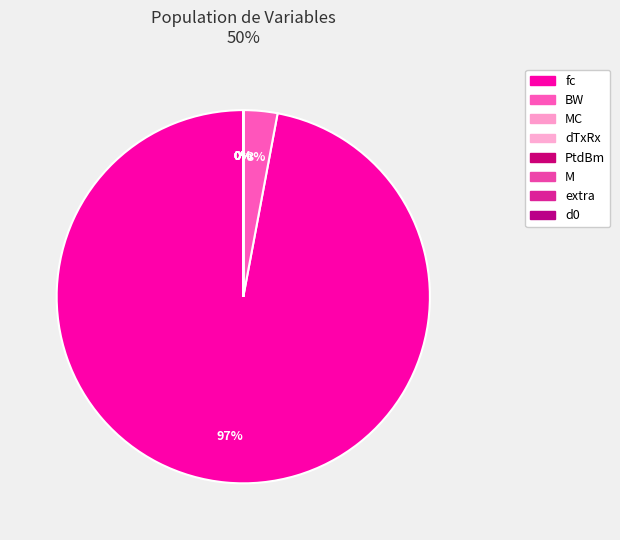

Which slice is the largest?

fc